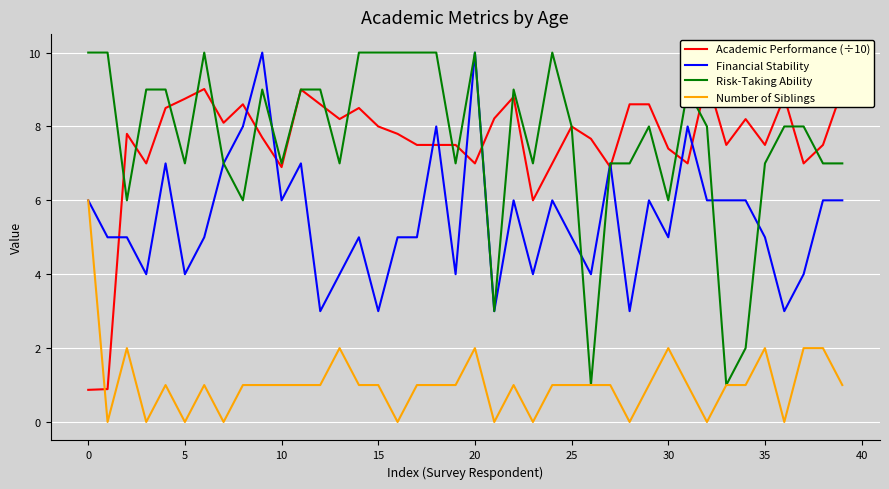

Between 21 and 16, which is larger?

21